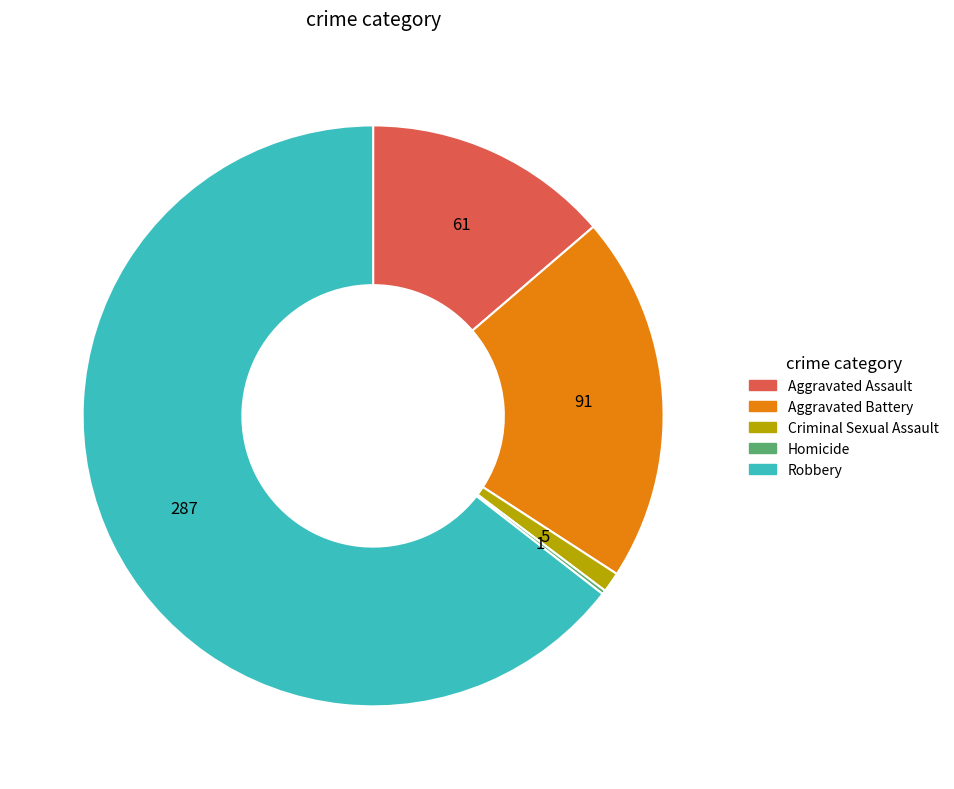

Which slice is the largest?

Robbery